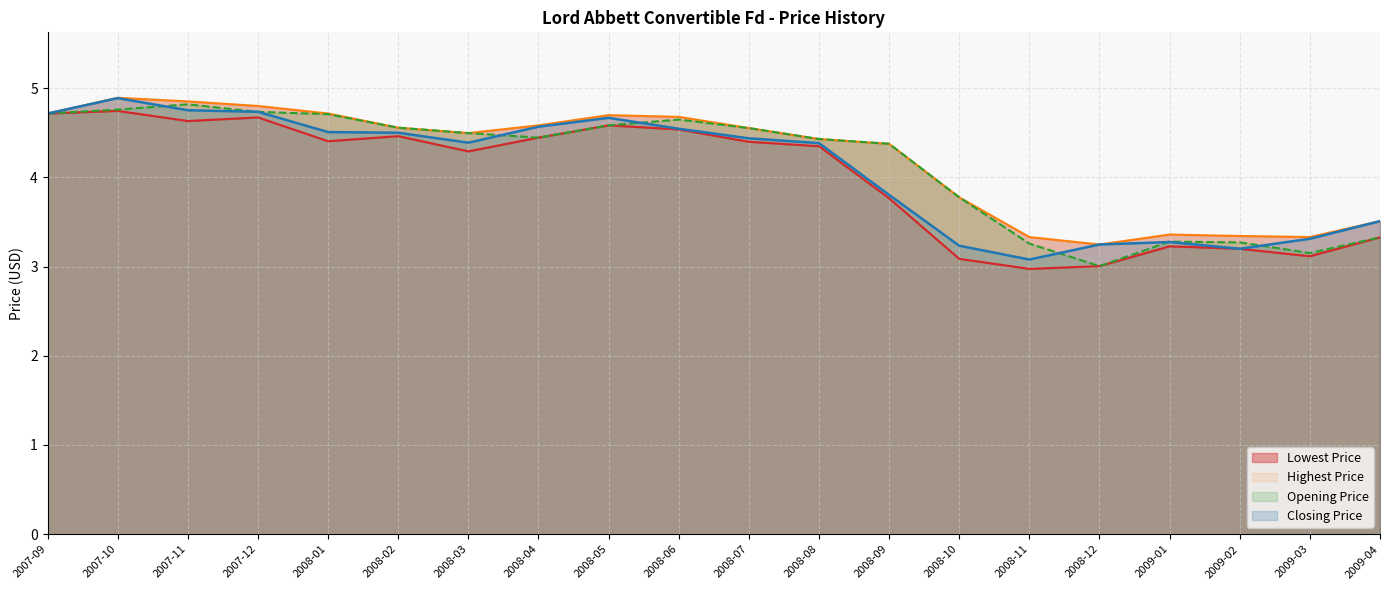

Where is the first local minimum for Closing Price?

2008-03